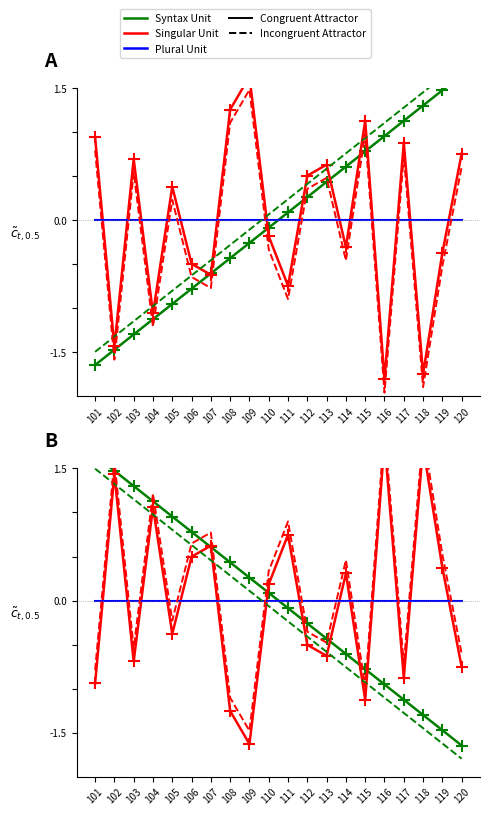

At which category does the chart reach its minimum across all series?

120